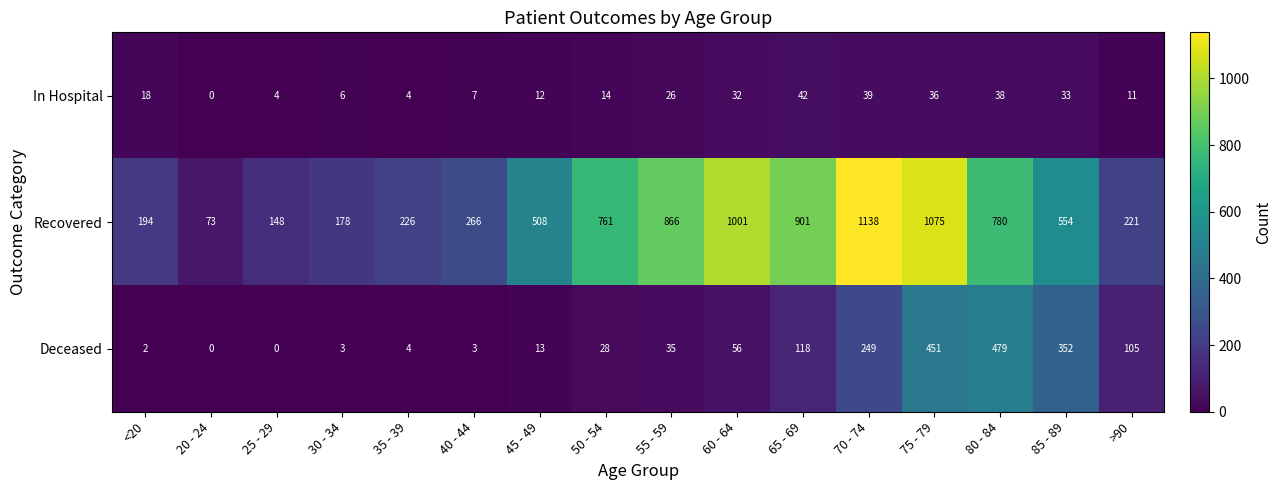

Which series changed the most between 35 - 39 and 50 - 54?

Recovered